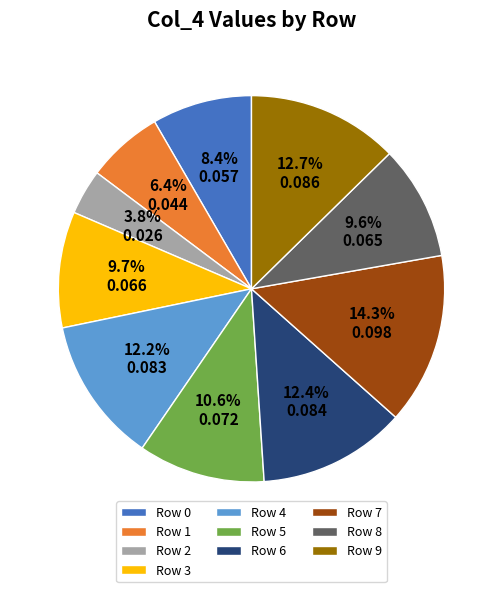

What percentage do Row 1 and Row 0 together represent?

14.8%